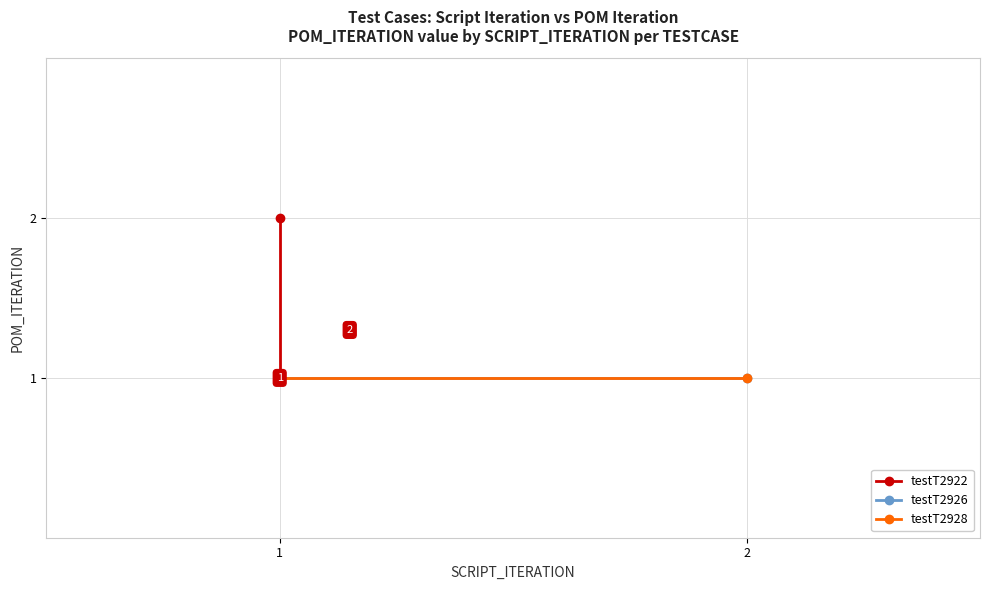

What is the value of the testT2922 point at the 1st from the left?

1